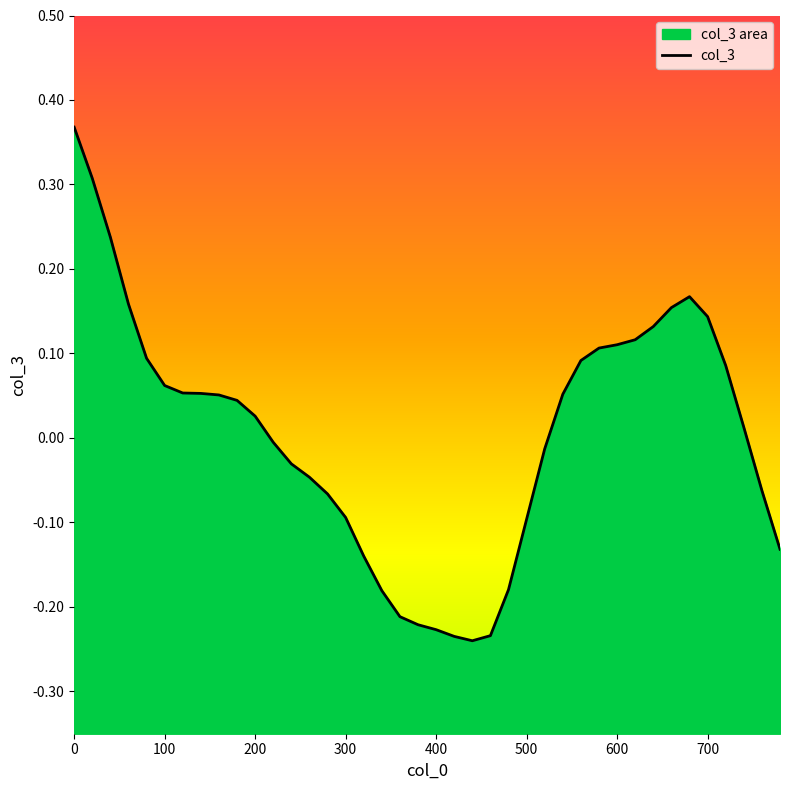

What is the difference between the maximum and second lowest values?

0.6